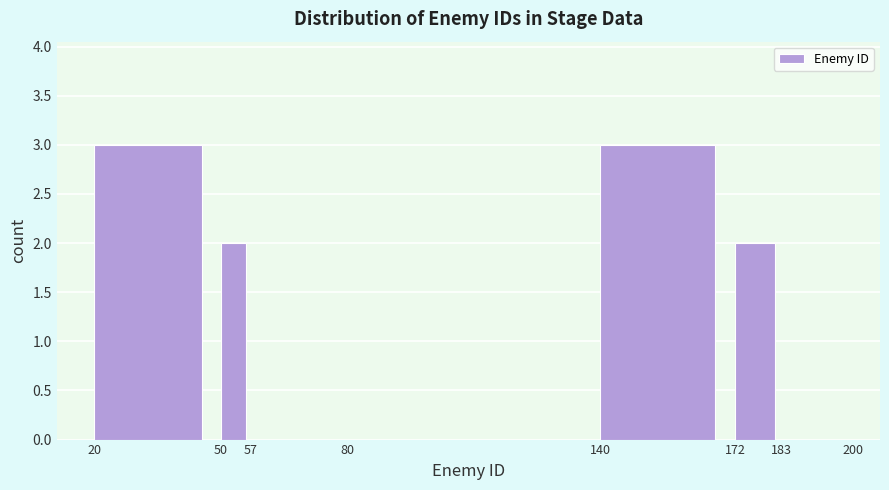

Reading left to right, list every bar in this chart as the range it spans on the x-axis followed by its height. The values are not printed on the chart, so give them approximately, as read against the axis.

20 to 50: 3
50 to 57: 2
57 to 80: 0
80 to 140: 0
140 to 172: 3
172 to 183: 2
183 to 200: 0